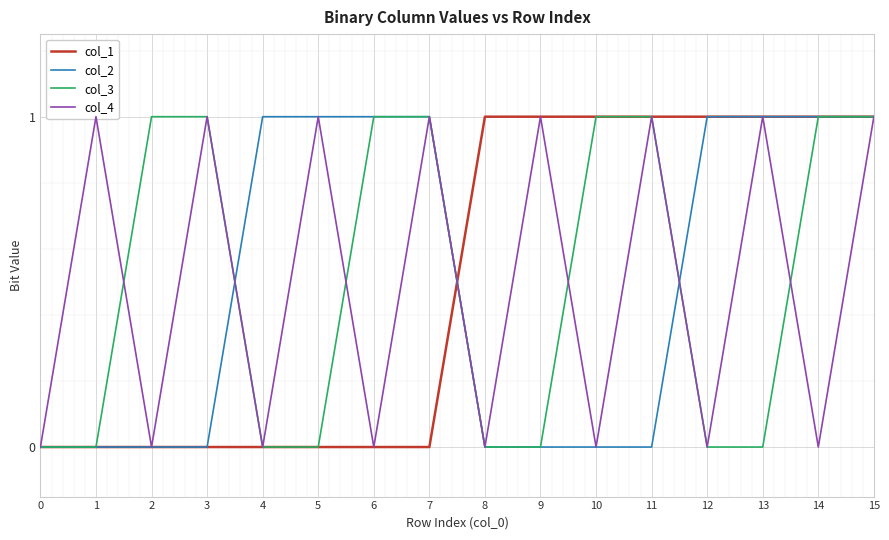

Between 2 and 3, which series saw the biggest shift?

col_4